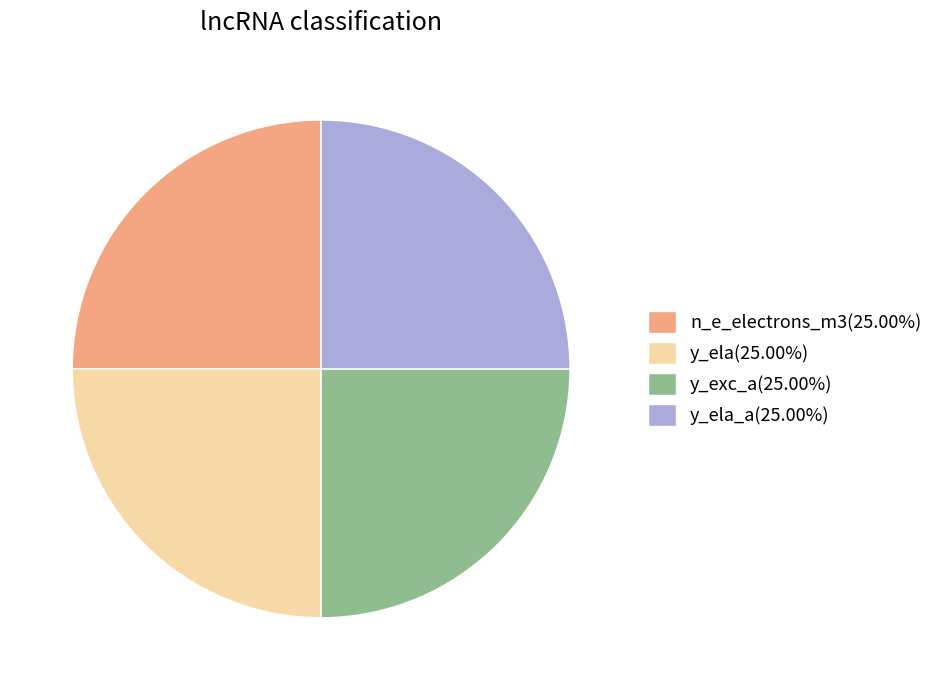

Is there any slice that represents more than half of the pie?

No